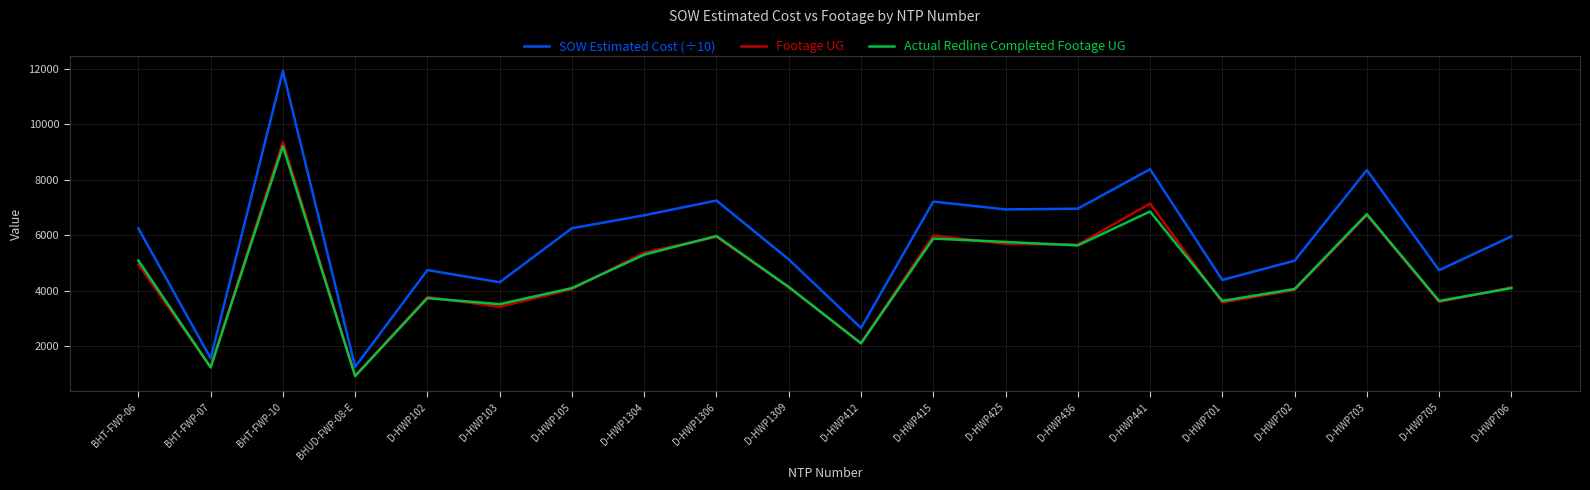

How many lines are shown in the chart?

3